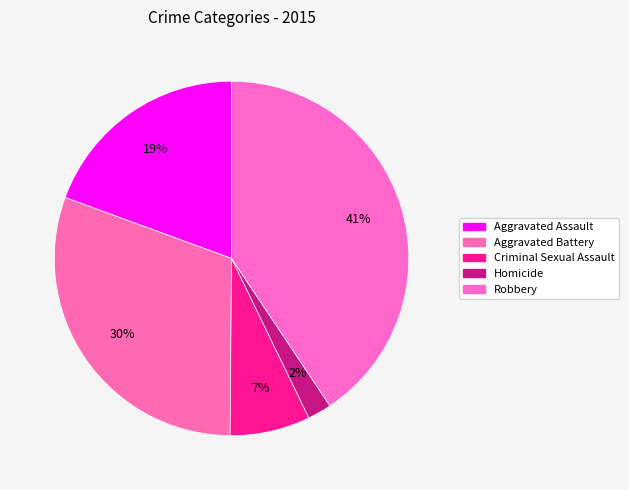

Does Homicide account for over 50% of the chart?

No